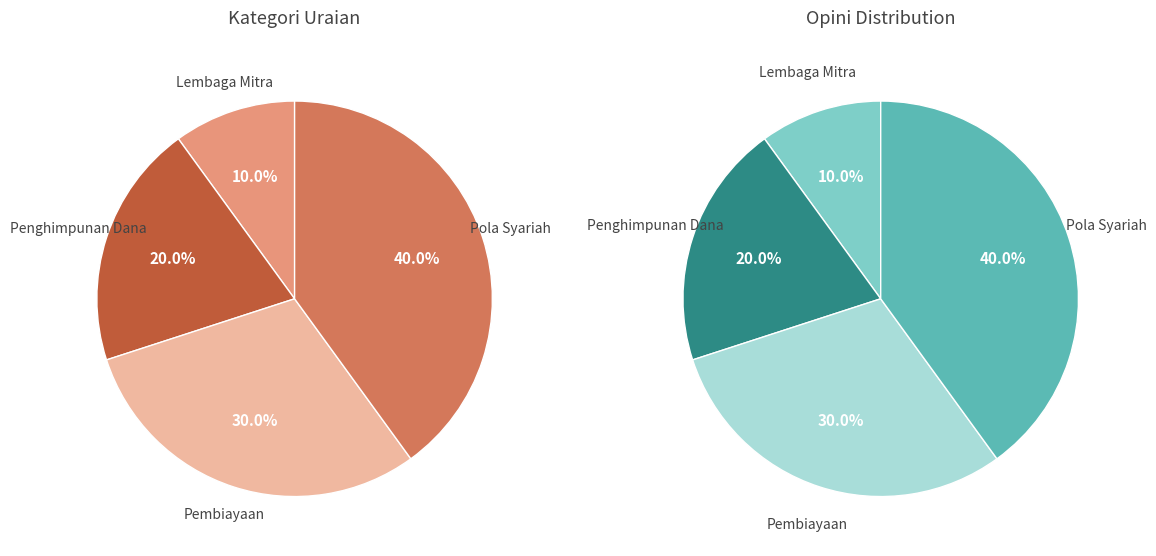

Does any single category account for the majority?

No